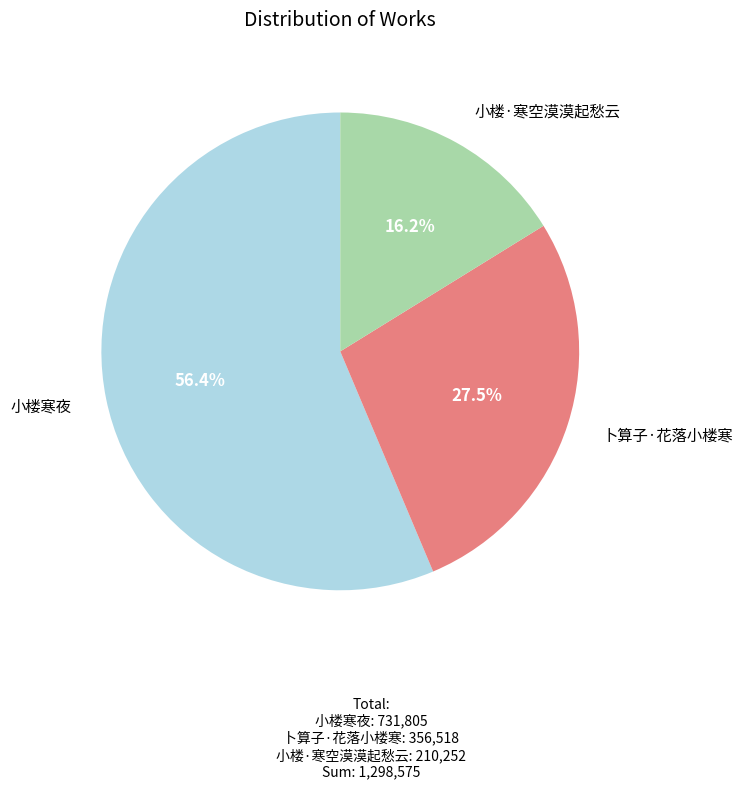

To the nearest percent, what is the difference between the largest and smallest slice percentages?

40%